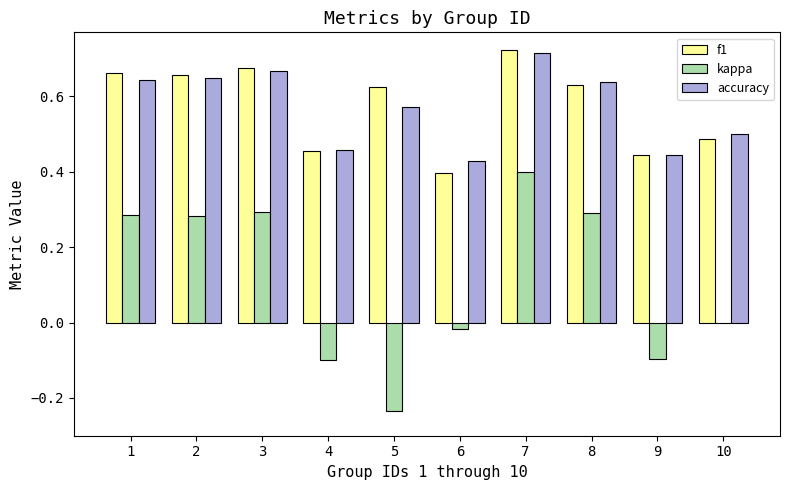

At which category is the sum across all series the highest?

7